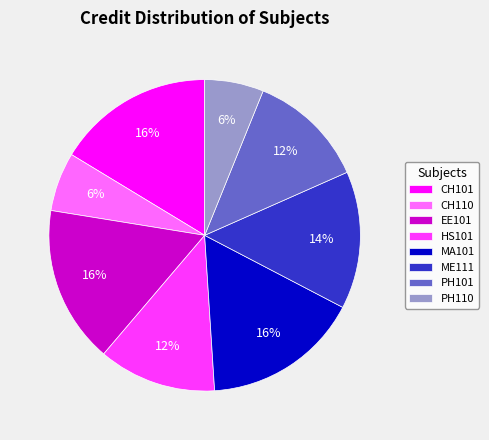

To the nearest percent, what percentage of the pie is CH110?

6%